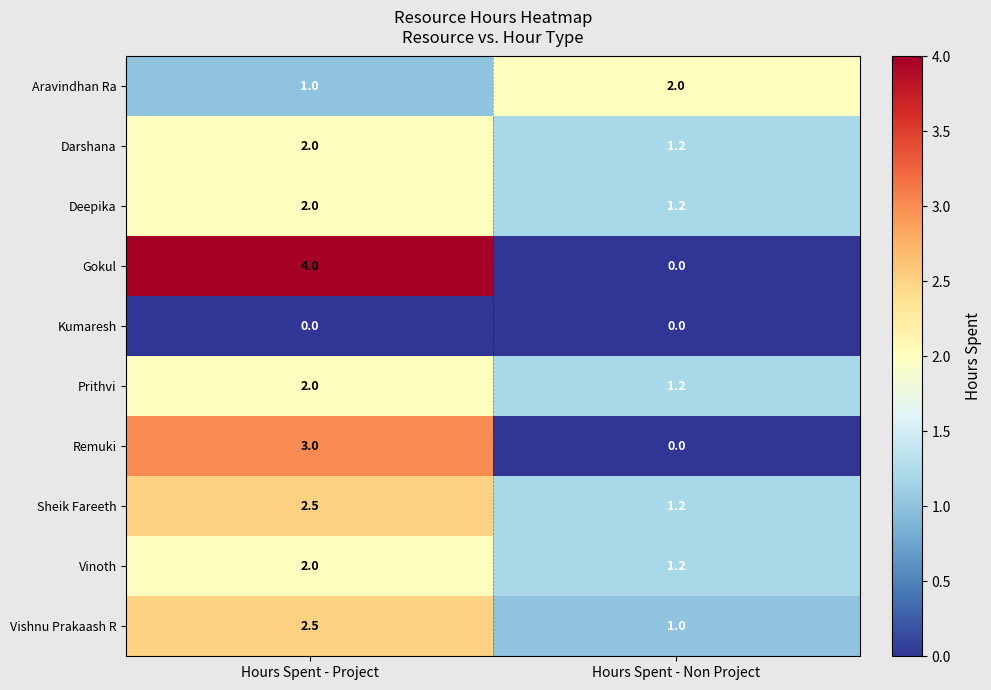

What is the greatest value displayed?

4.0